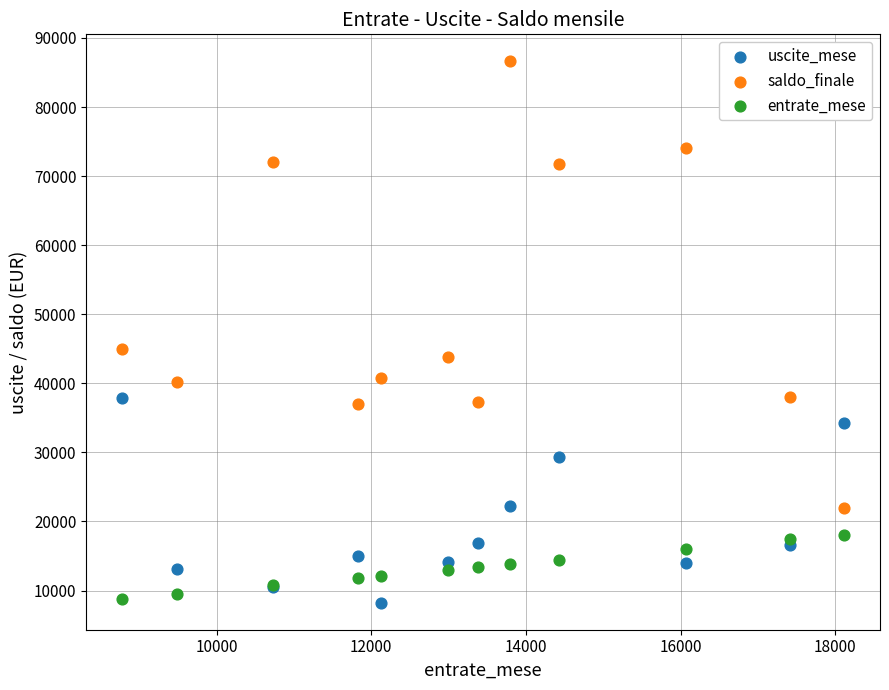

Which series reaches the maximum Y coordinate?

saldo_finale